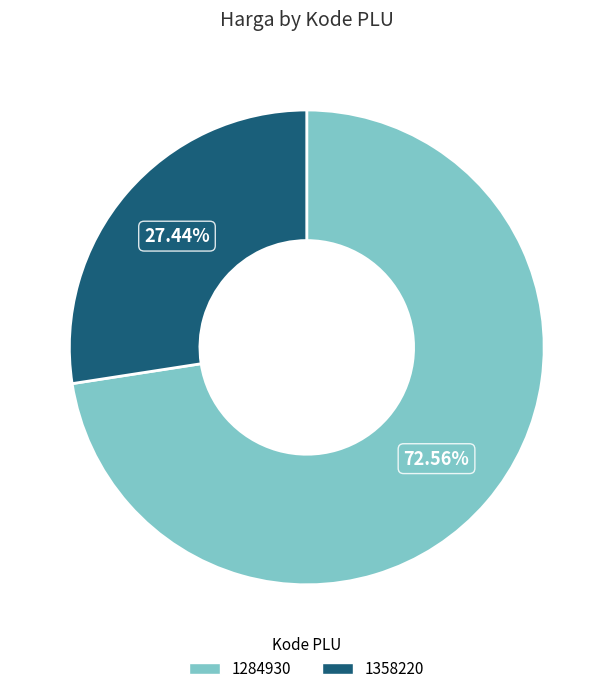

Which has a higher value, 1284930 or 1358220?

1284930